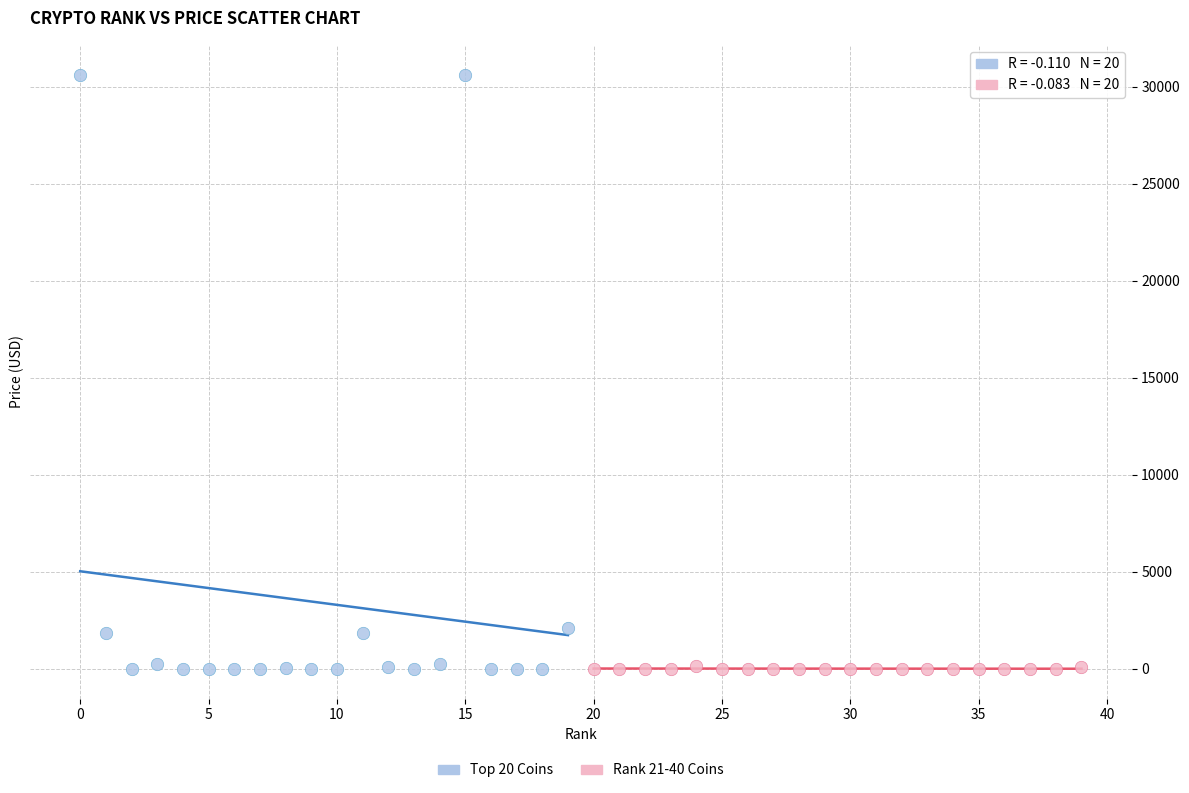

Which series reaches the maximum Y coordinate?

Top 20 Coins